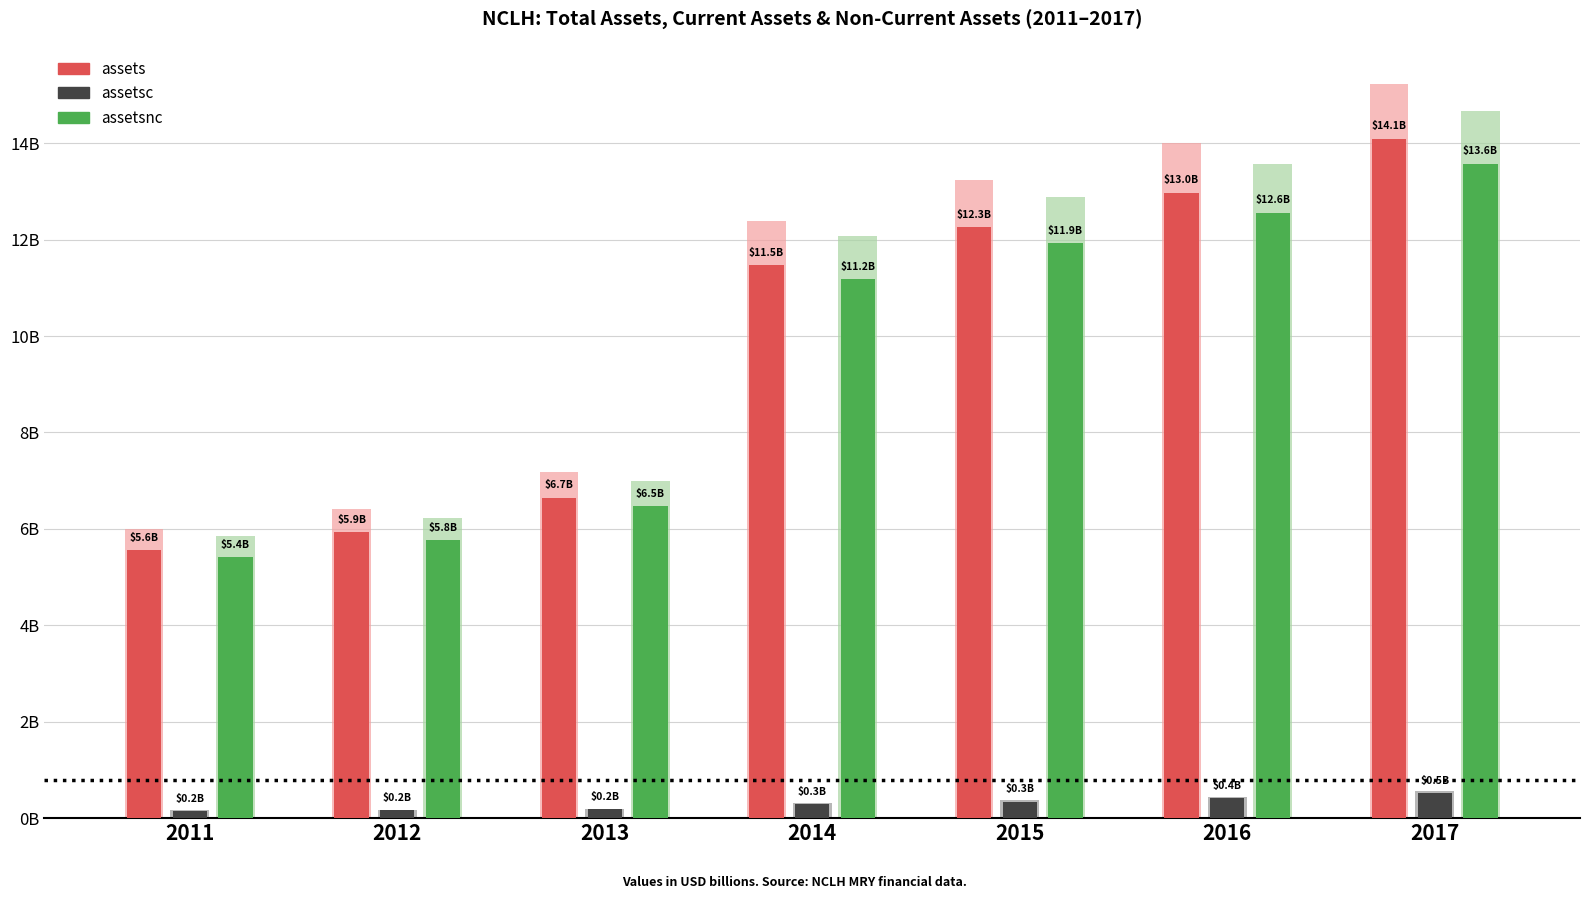

Where is assetsnc nearest to the value 9?

2014